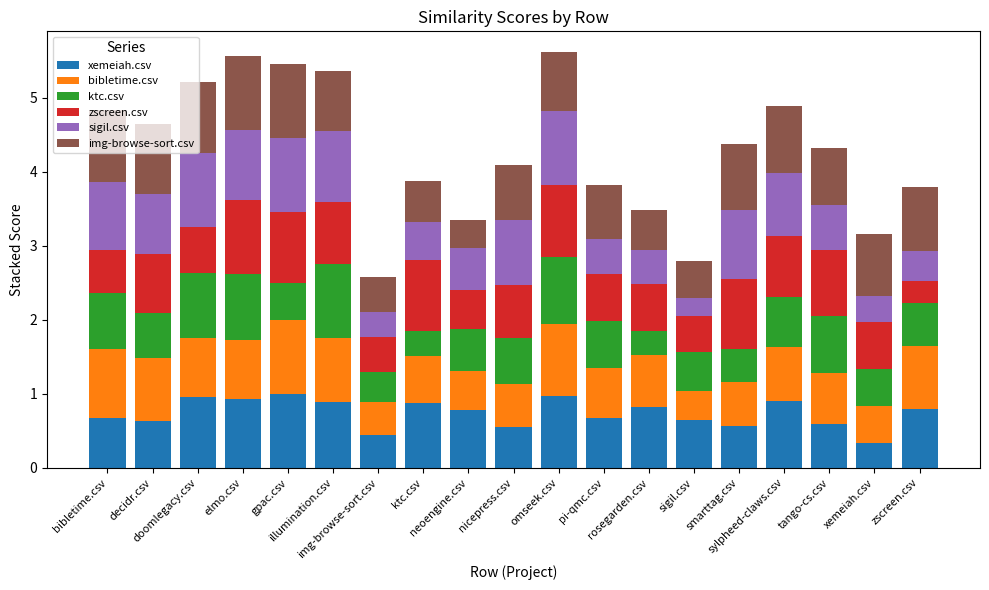

Does the chart contain stacked bars?

Yes